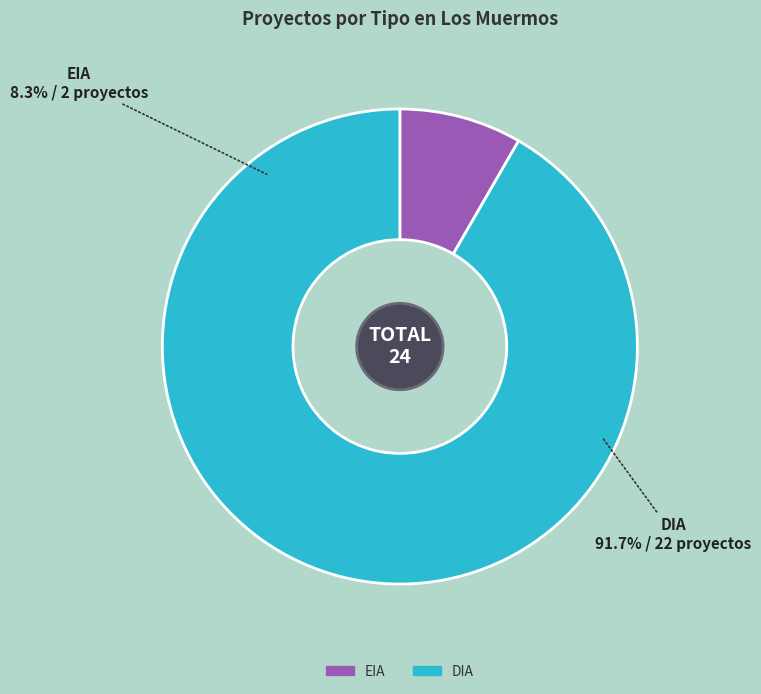

Is there any slice that represents more than half of the pie?

Yes